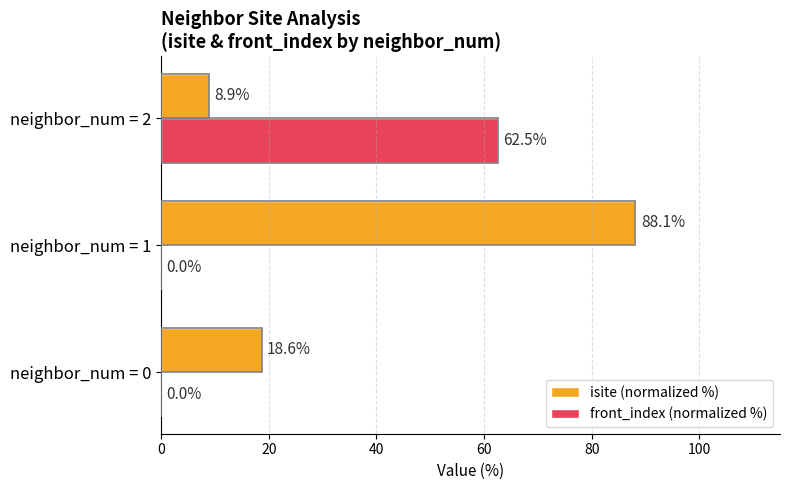

At which label is isite (normalized %) closest to 48?

neighbor_num = 0